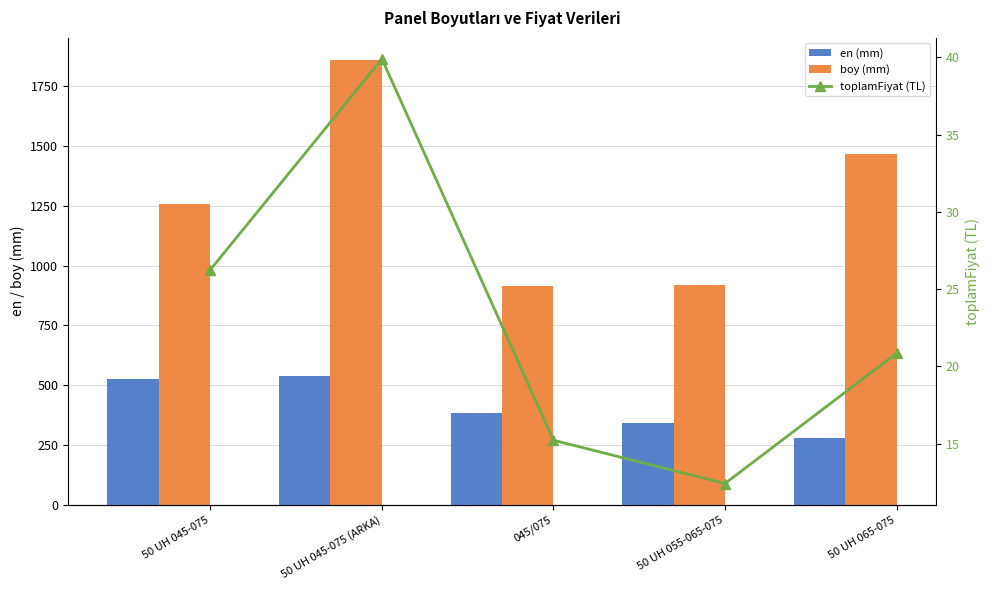

Is it true that boy (mm) equals 465.8 at 50 UH 045-075?

False